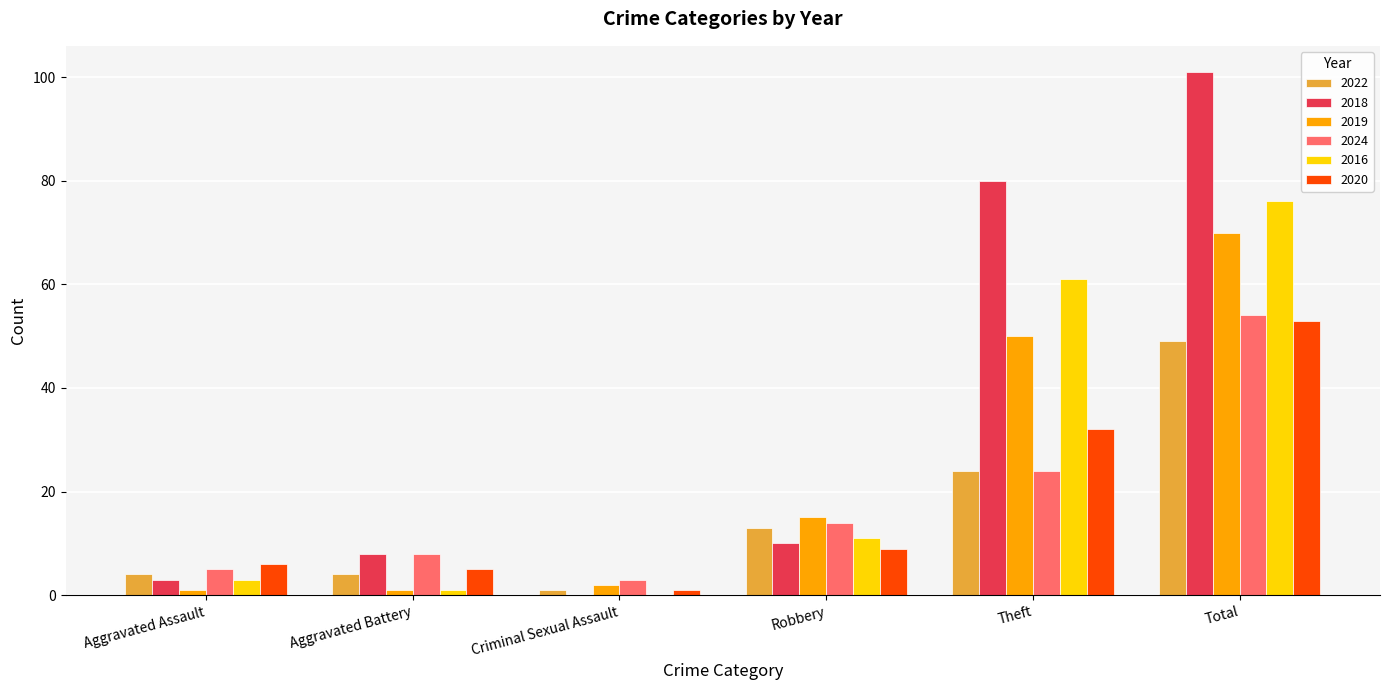

What is the spread (max minus min) of values at Criminal Sexual Assault?

3